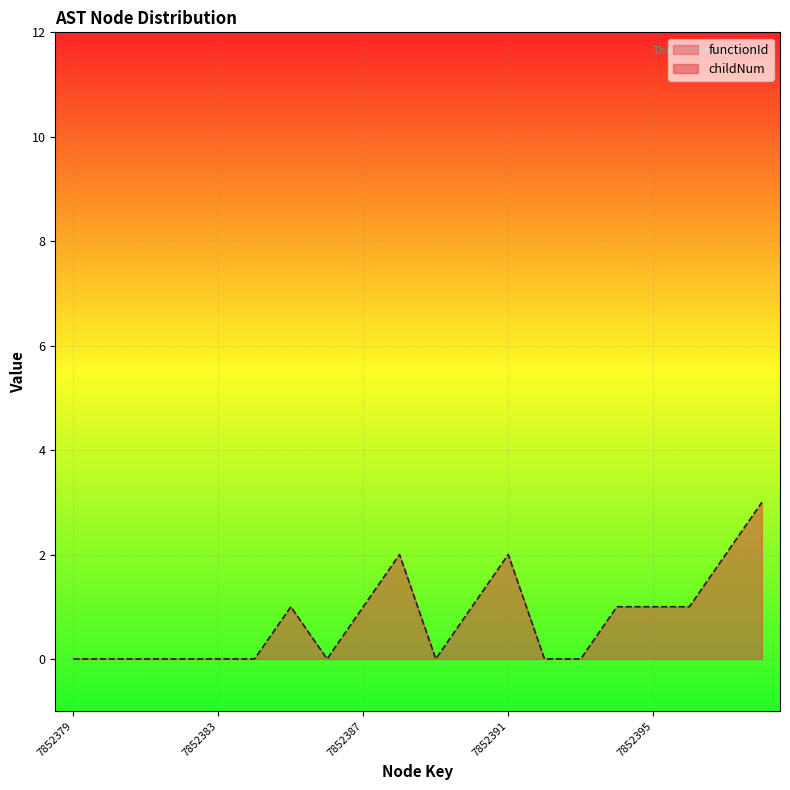

How many points are higher than both their immediate neighbors (excluding endpoints)?

3